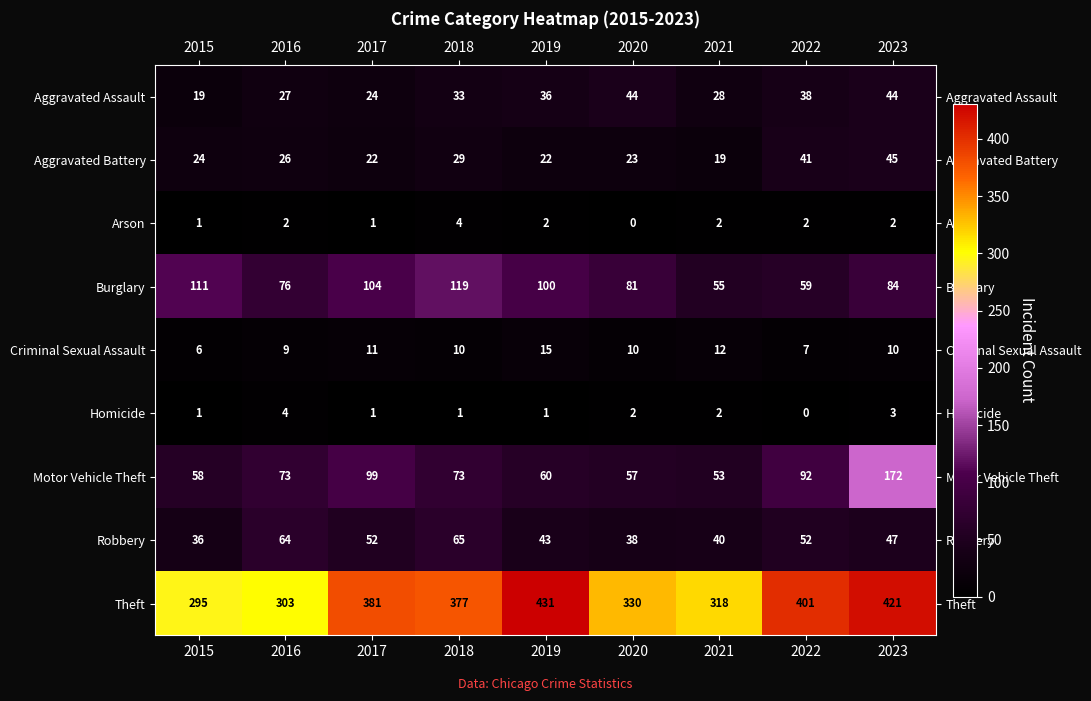

Which series has the largest total across all categories?

Theft